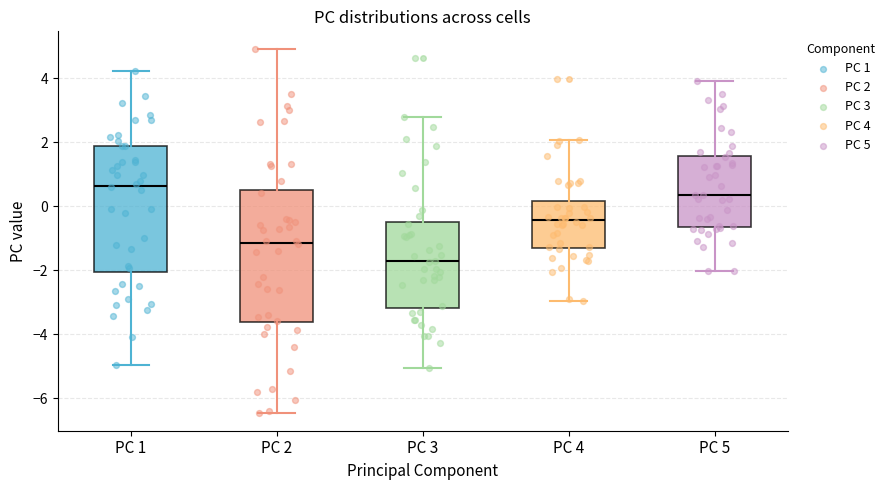

Reading left to right, transcribe this box plot: for each box, give where its median line is, the range the box spans, and where its two whiskers end, as read against the y-axis. The values are not printed on the chart, so give them approximately, as read against the axis.

PC 1: median 0.6, box -2.0 to 1.8, whiskers -5.0 to 4.2
PC 2: median -1.2, box -3.6 to 0.6, whiskers -6.4 to 4.8
PC 3: median -1.8, box -3.2 to -0.4, whiskers -5.0 to 2.8
PC 4: median -0.4, box -1.2 to 0.2, whiskers -3.0 to 2.0
PC 5: median 0.4, box -0.6 to 1.6, whiskers -2.0 to 4.0